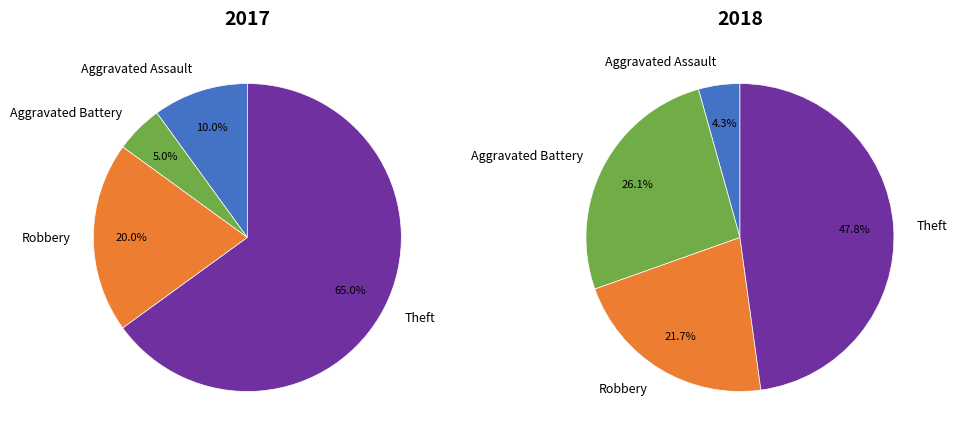

To the nearest percent, what is the average slice percentage?

25%